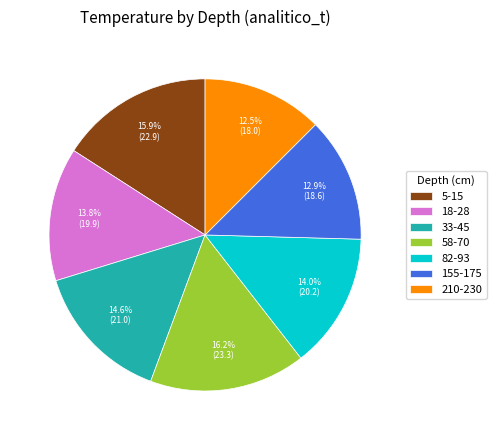

How many slices are in this pie chart?

7